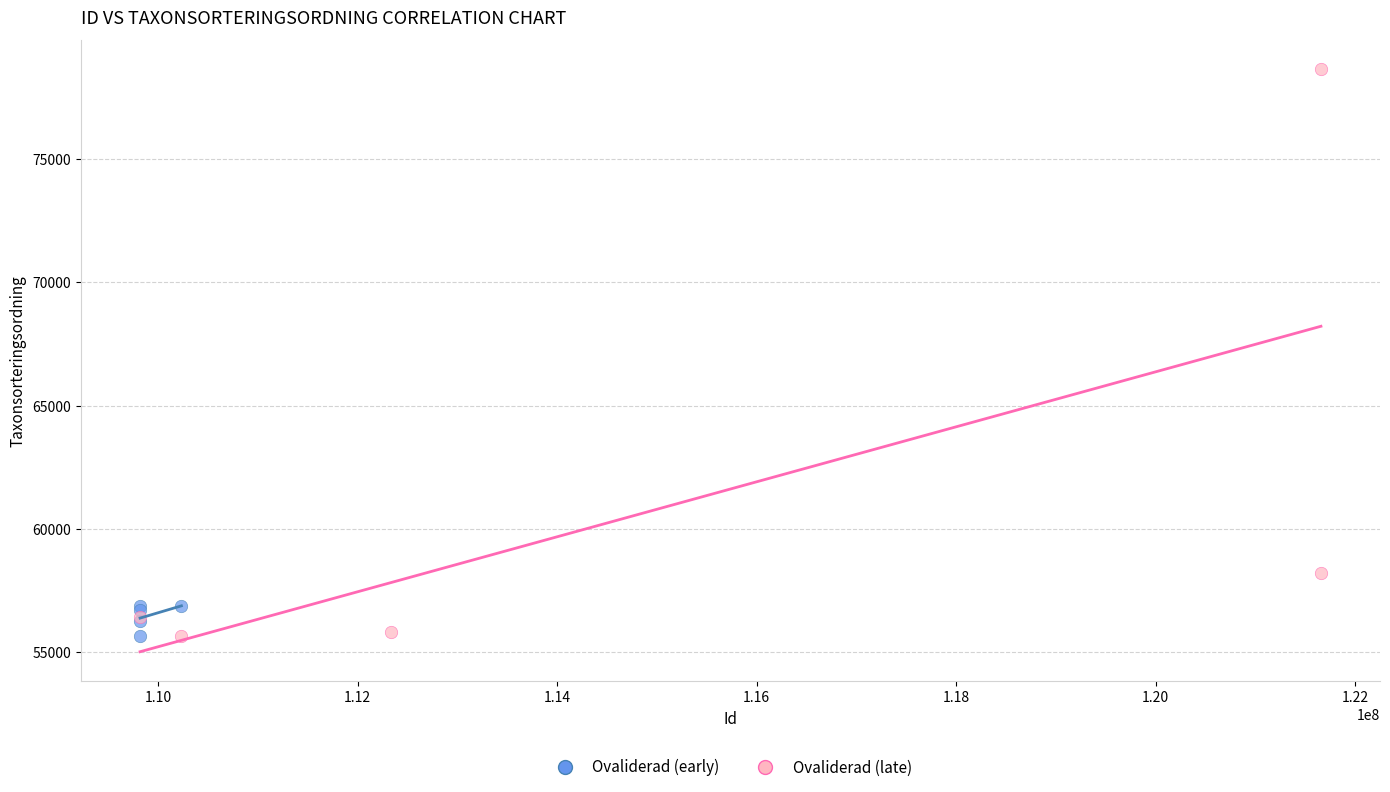

What are all the series names shown in the legend?

Ovaliderad (early), Ovaliderad (late)